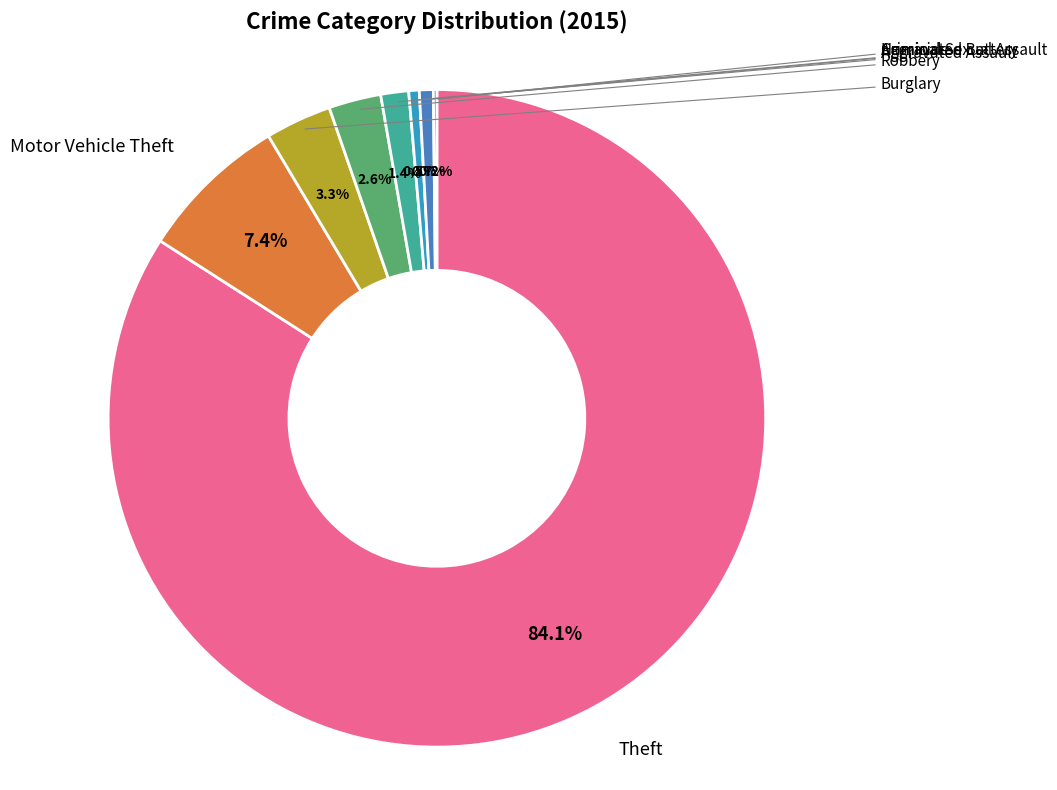

Is Theft the majority of the pie?

Yes